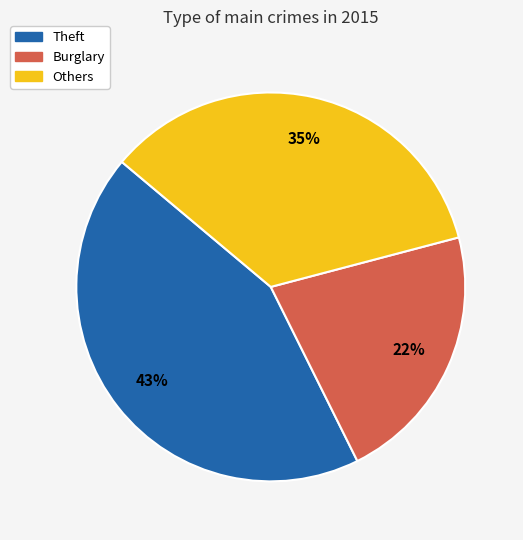

How many segments does this pie chart have?

3